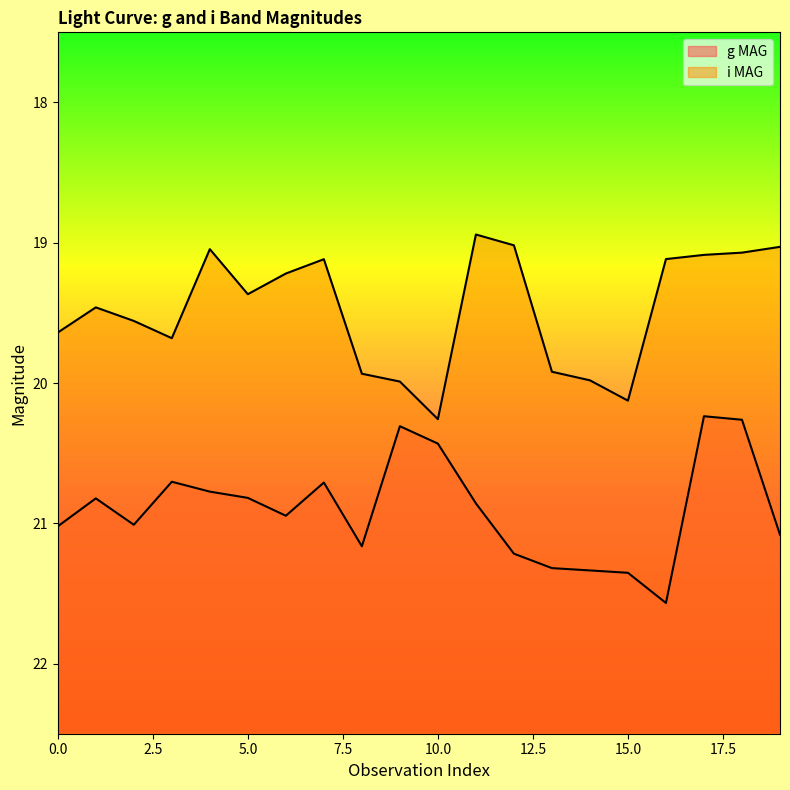

At which label does g MAG reach its peak?

16